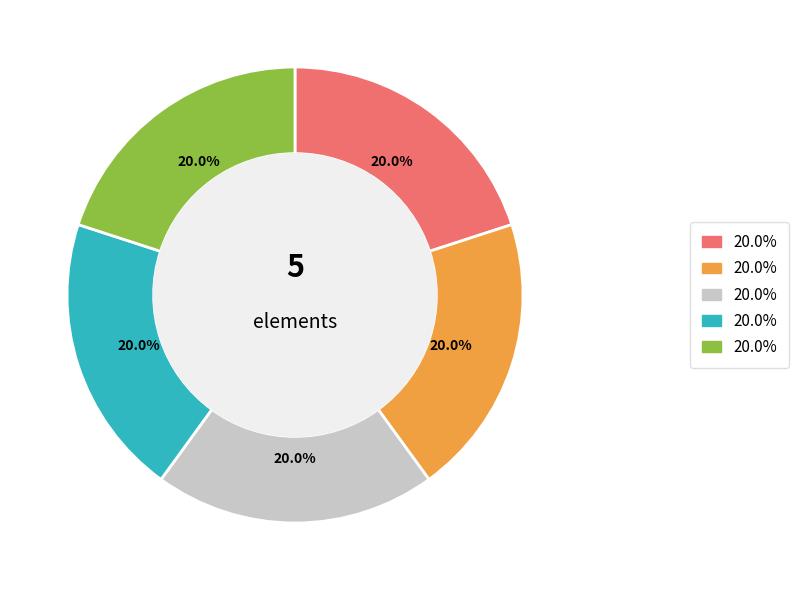

Is there any slice that represents more than half of the pie?

No